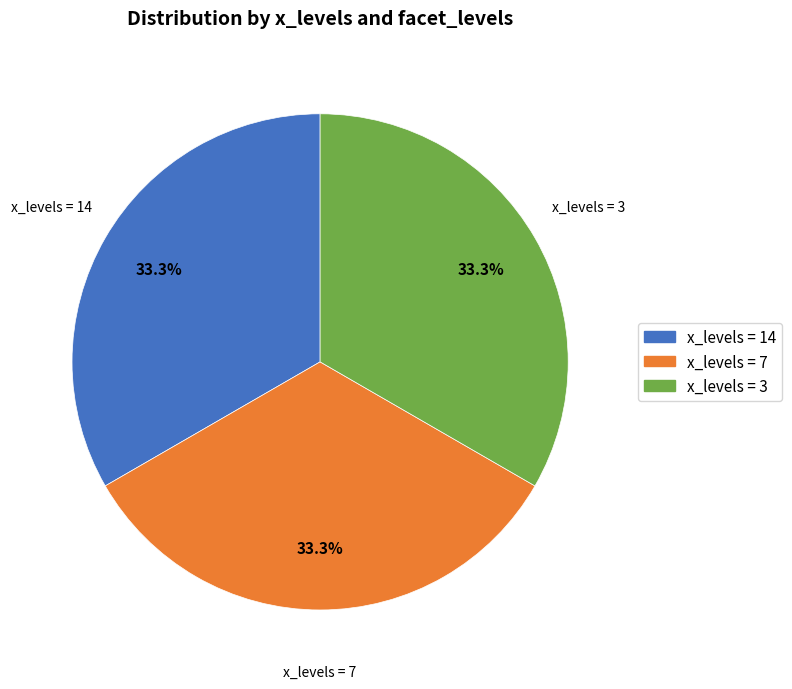

Is there any slice that represents more than half of the pie?

No